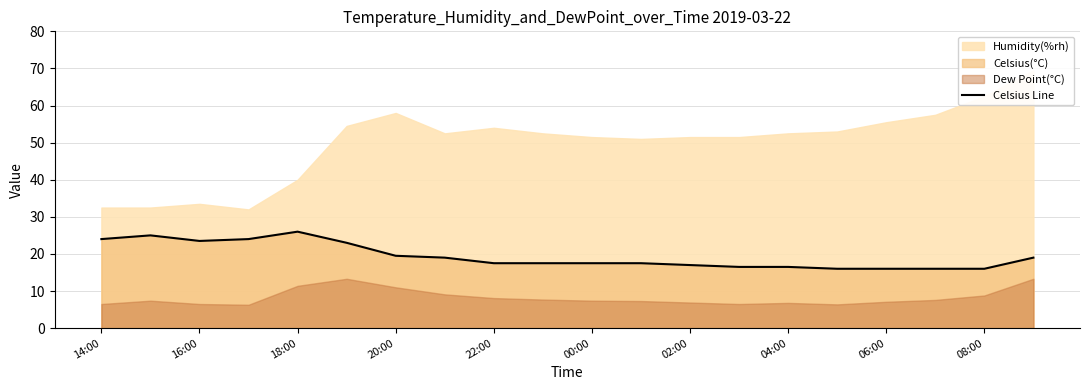

What is the highest value of the Celsius Line series?

26.0